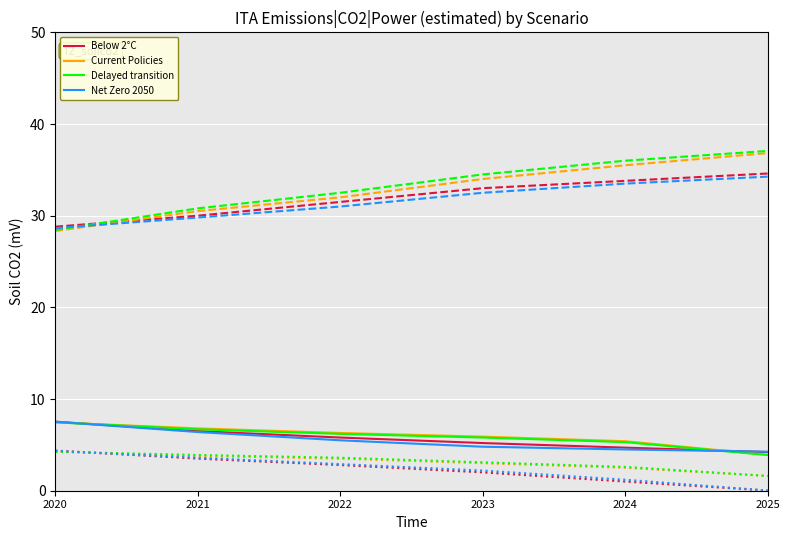

What is the greatest value displayed?

37.1